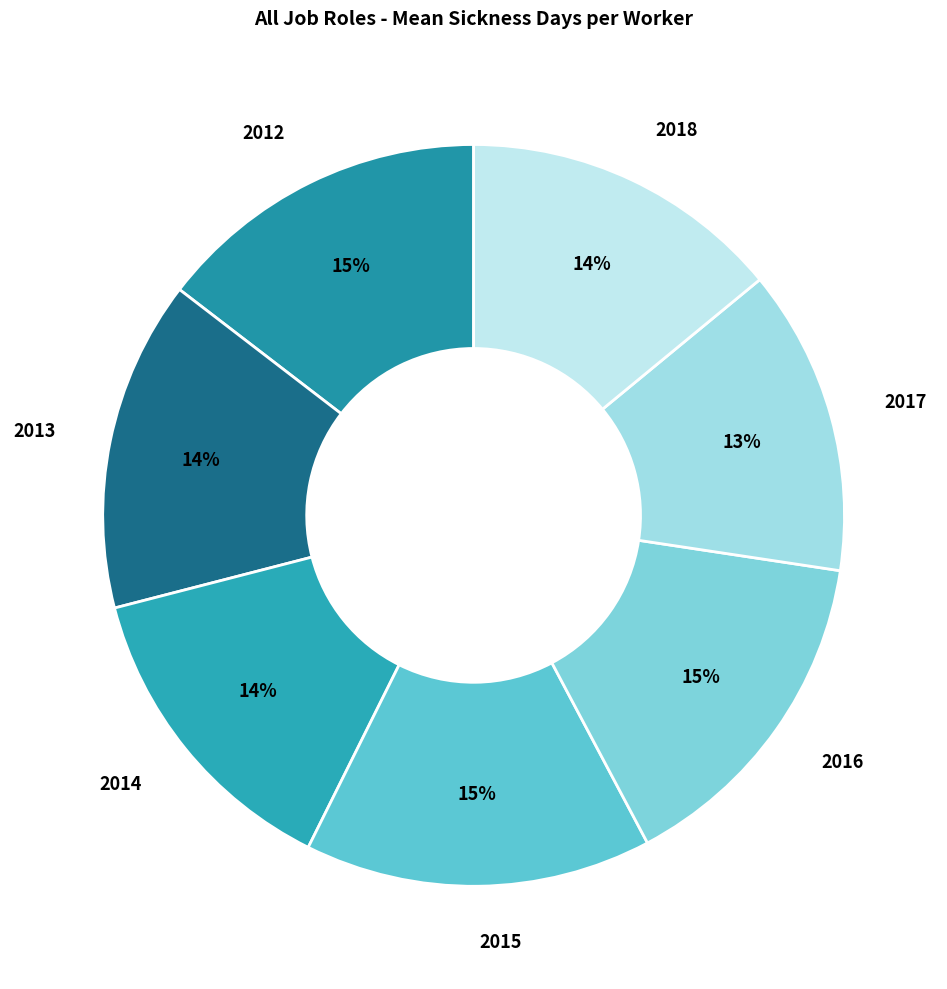

Count the number of slices in the pie.

7